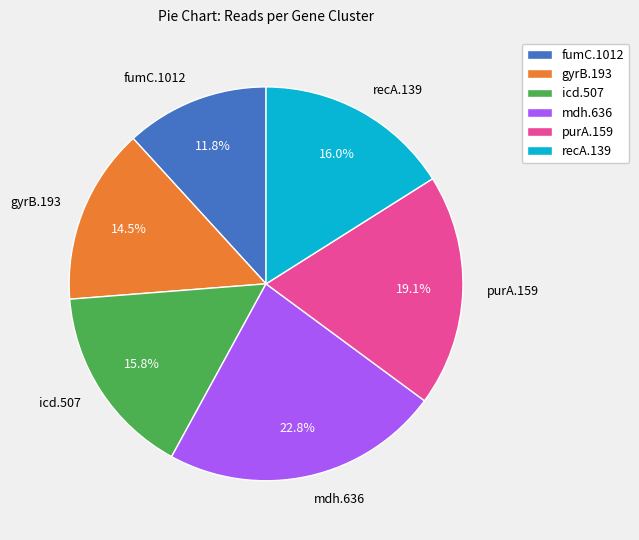

What is the largest slice in the pie chart?

mdh.636